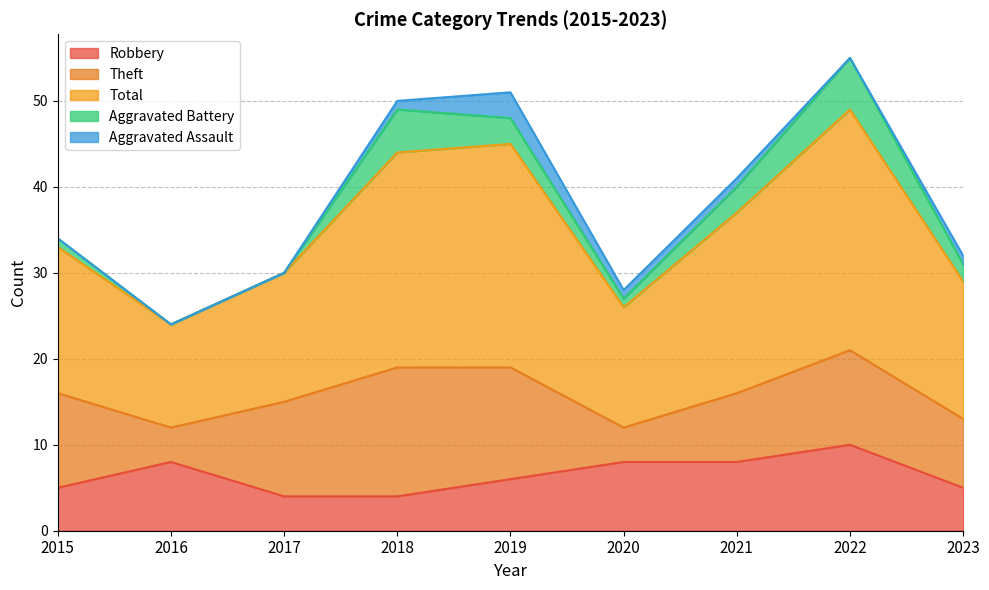

What is the value of the Robbery point at the 4th from the left?

4